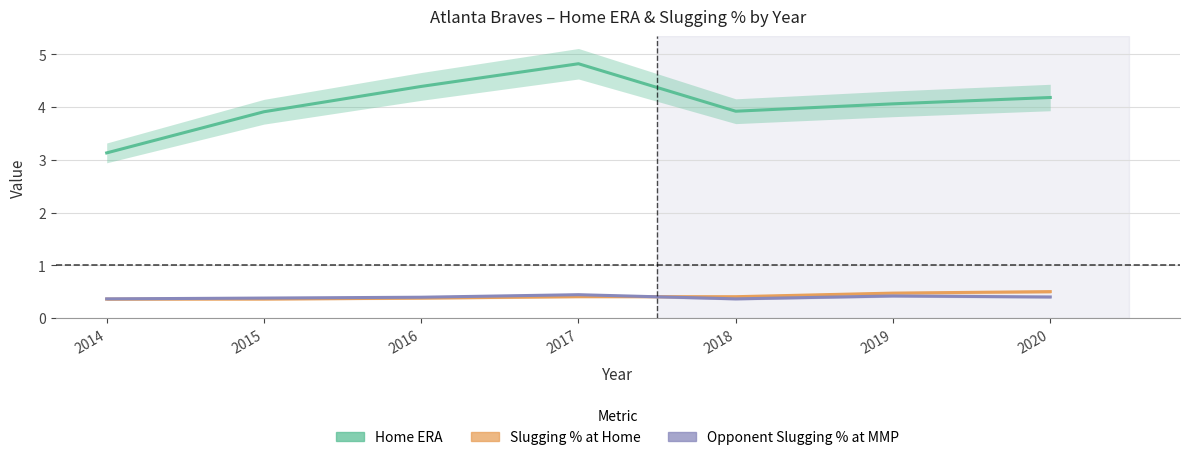

At 2015, list the series in order from smallest to largest.

Slugging % at Home, Opponent Slugging % at MMP, Home ERA